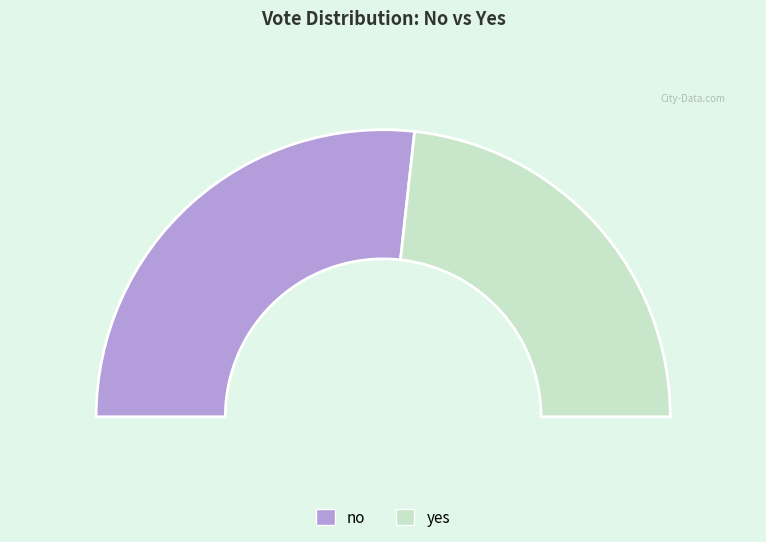

To the nearest percent, what percentage of the pie is no?

53%